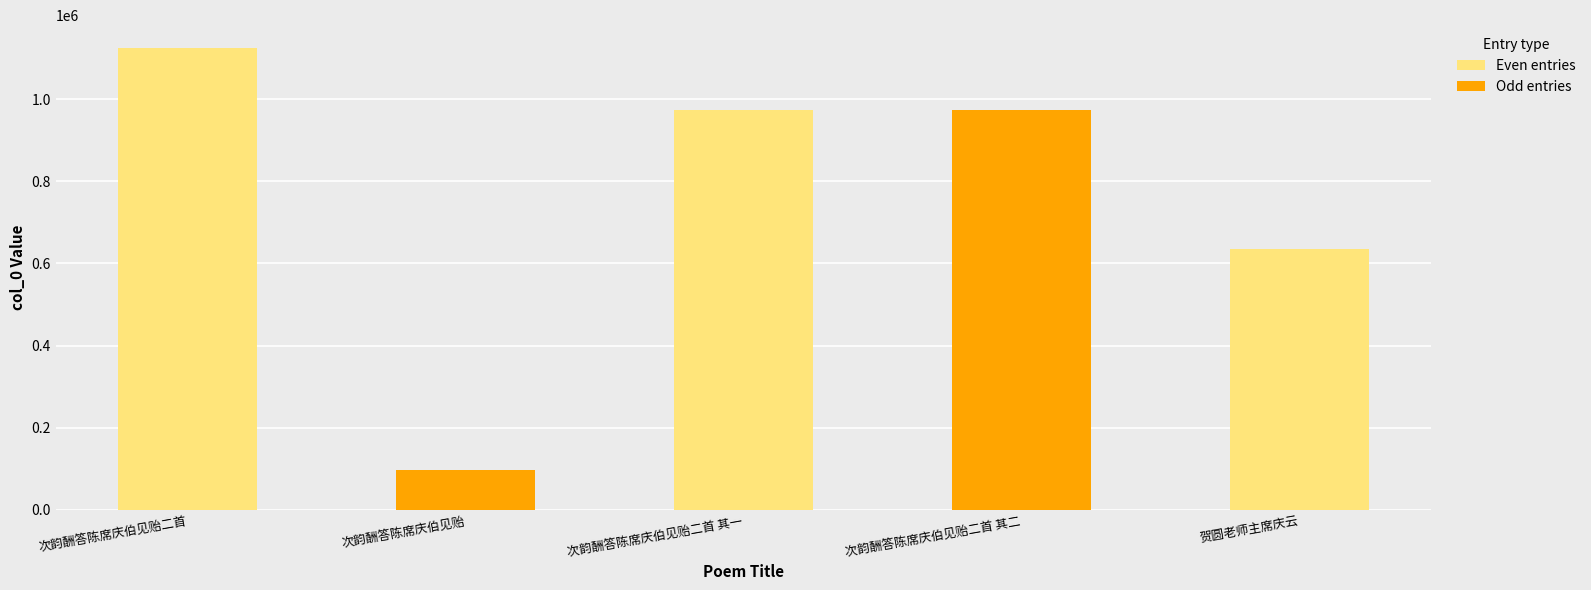

At which label is Odd entries closest to 486258?

次韵酬答陈席庆伯见贻